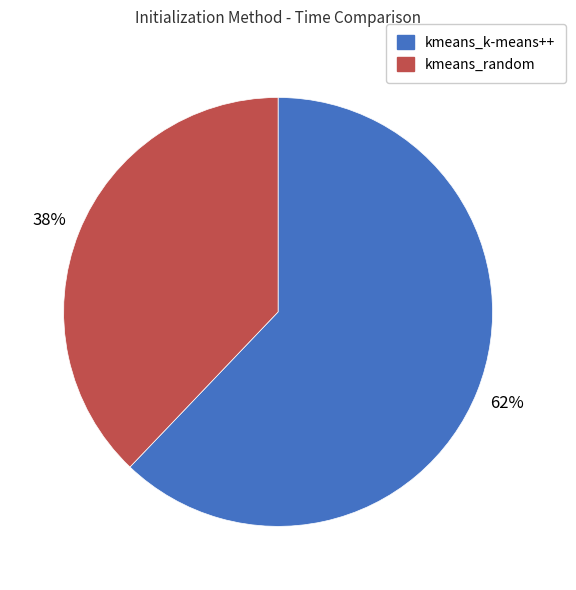

To the nearest percent, what is the average slice percentage?

50%